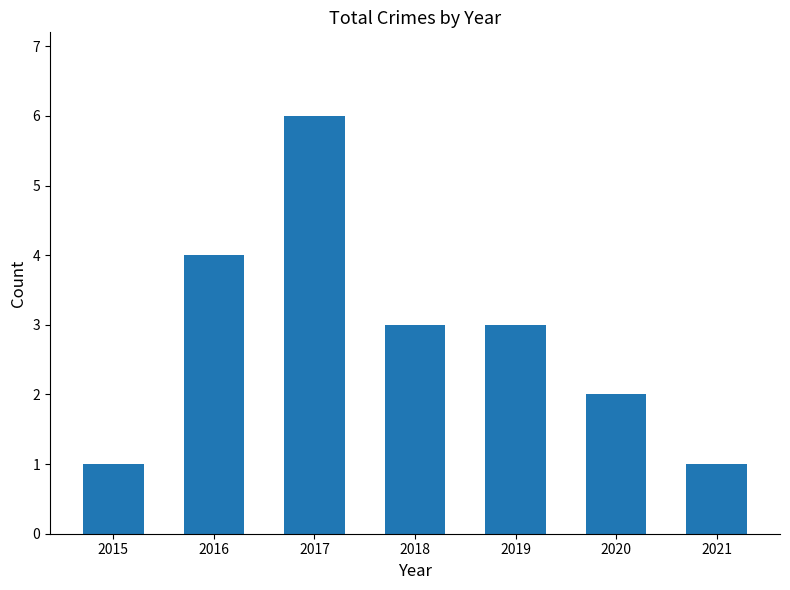

How many bars are there in total?

7